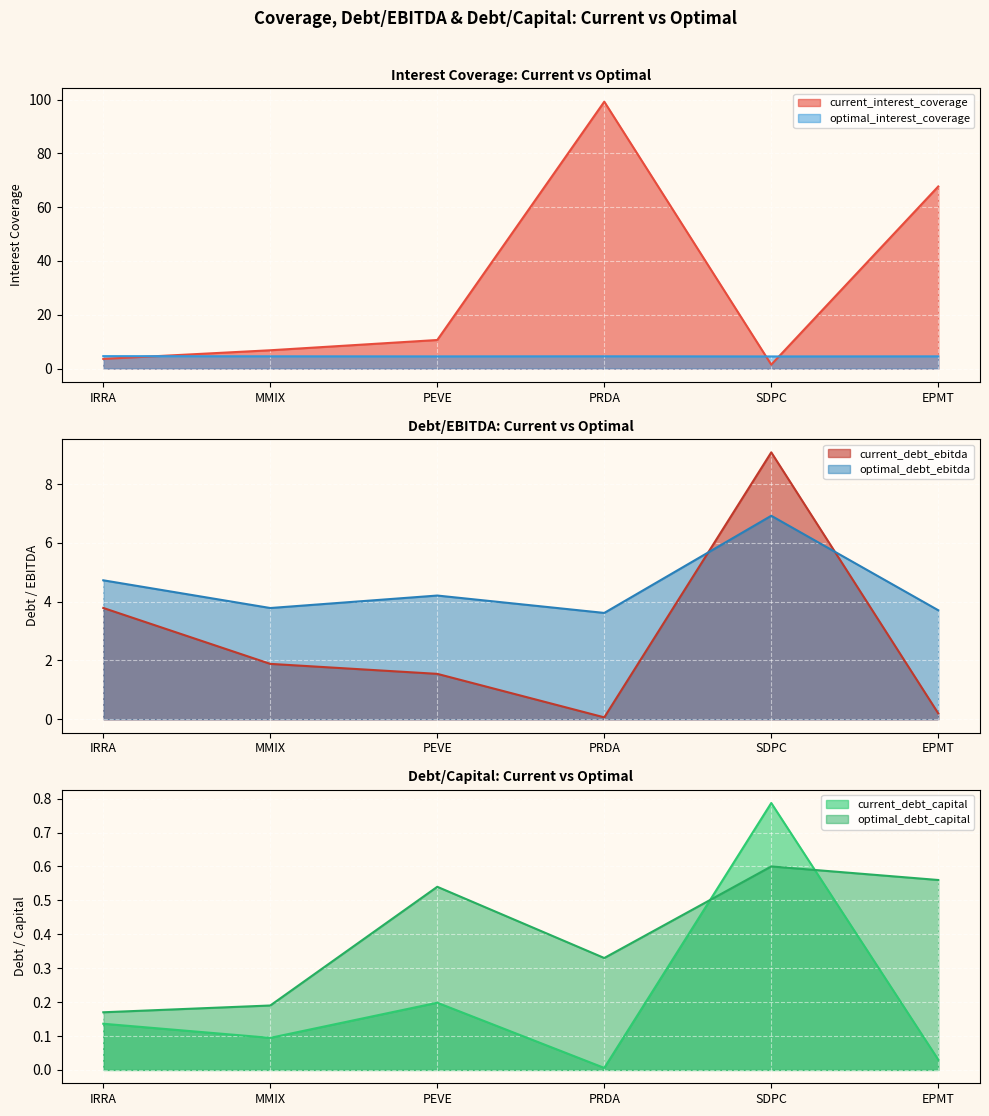

In optimal_interest_coverage, how many points are lower than both neighbors (excluding endpoints)?

2